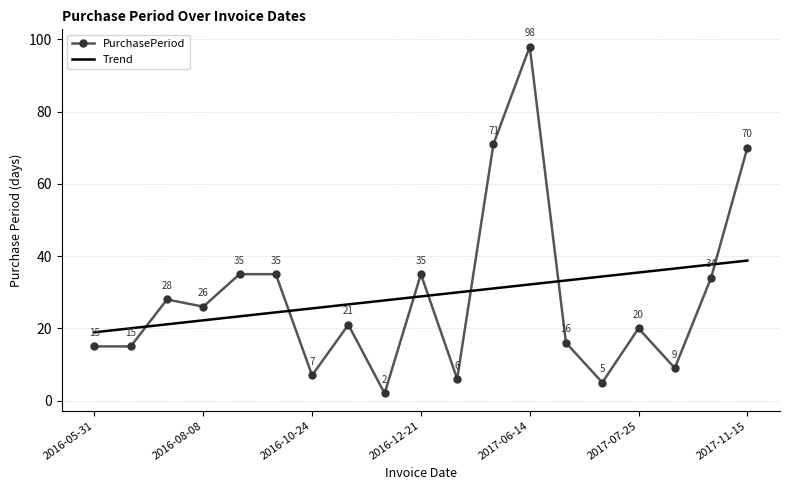

What is the sum of all values?

548